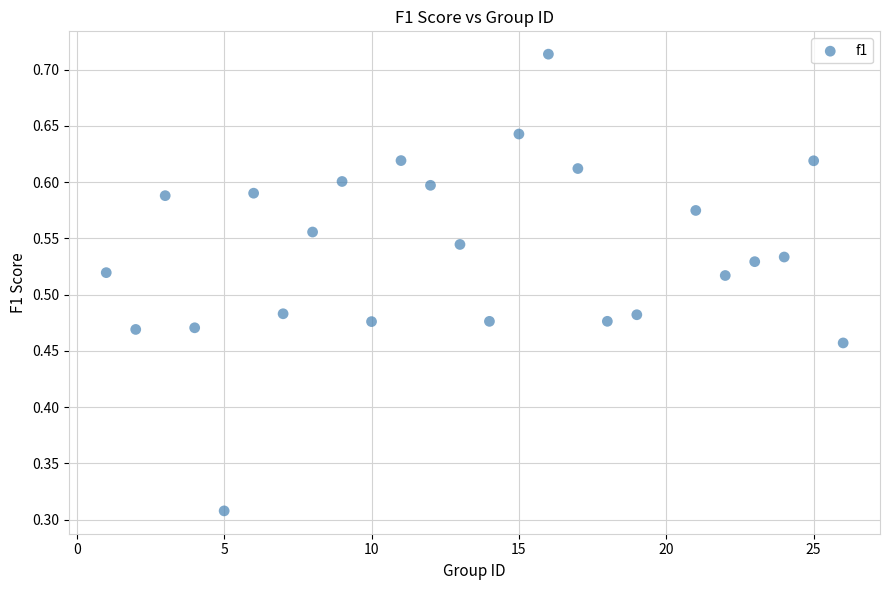

What is the range of X values (max minus min)?

25.0